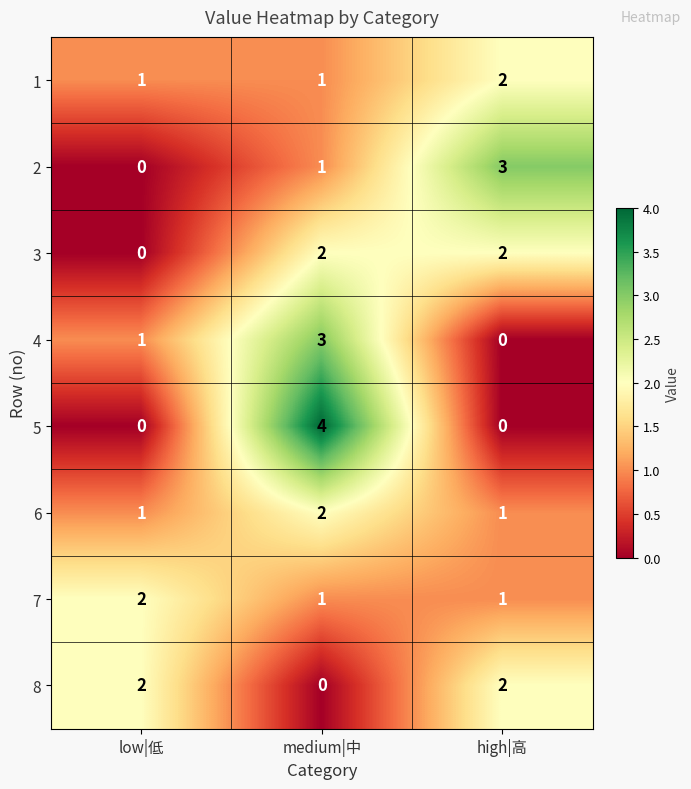

The 1 series shows 1 at low|低. True or false?

True